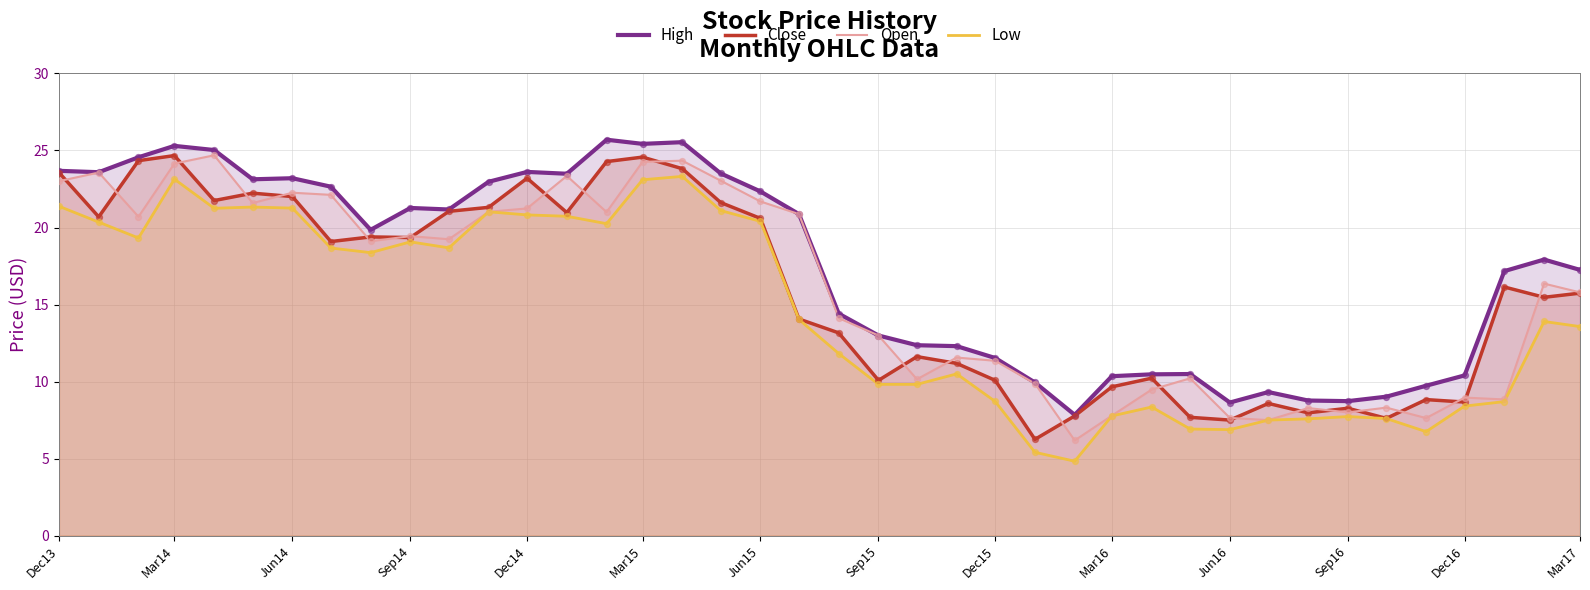

At how many categories does at least one series exceed 21?

18